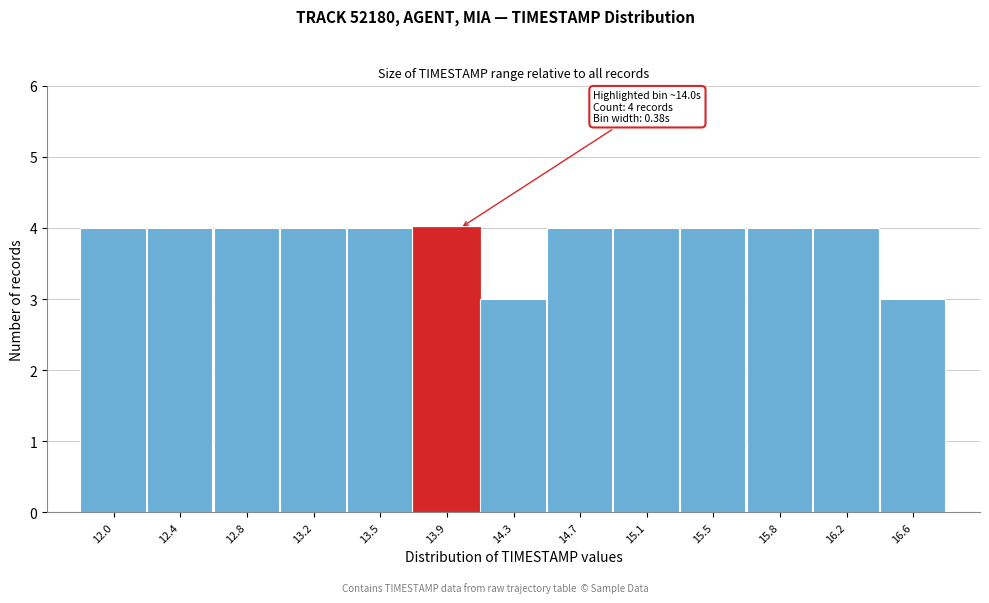

Reading right to left, extract all data points from this chart.

3	4	4	4	4	4	3	4	4	4	4	4	4